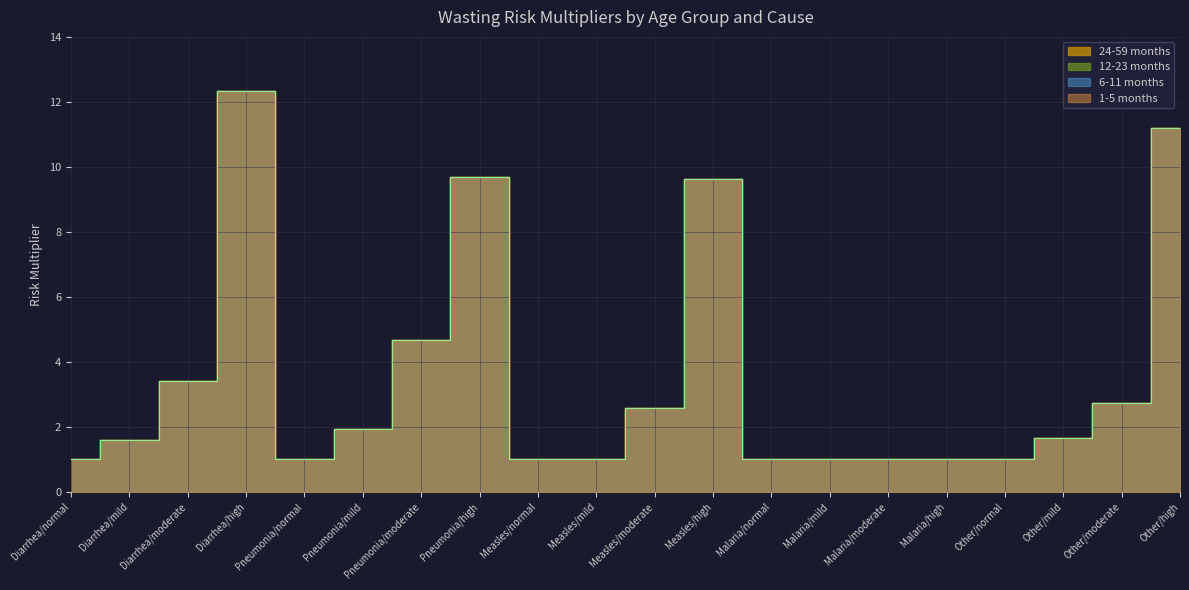

Which series has the largest total across all categories?

1-5 months